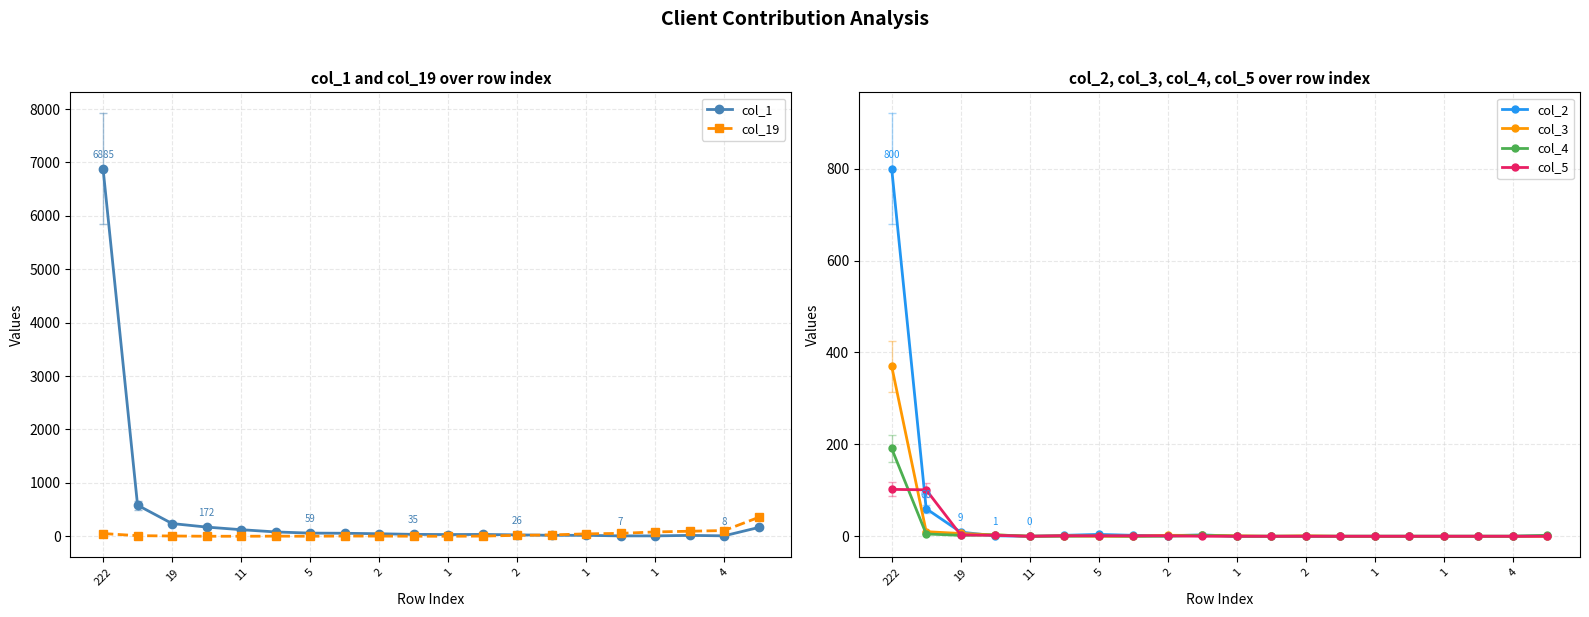

Is this an area chart (filled region under the line)?

No